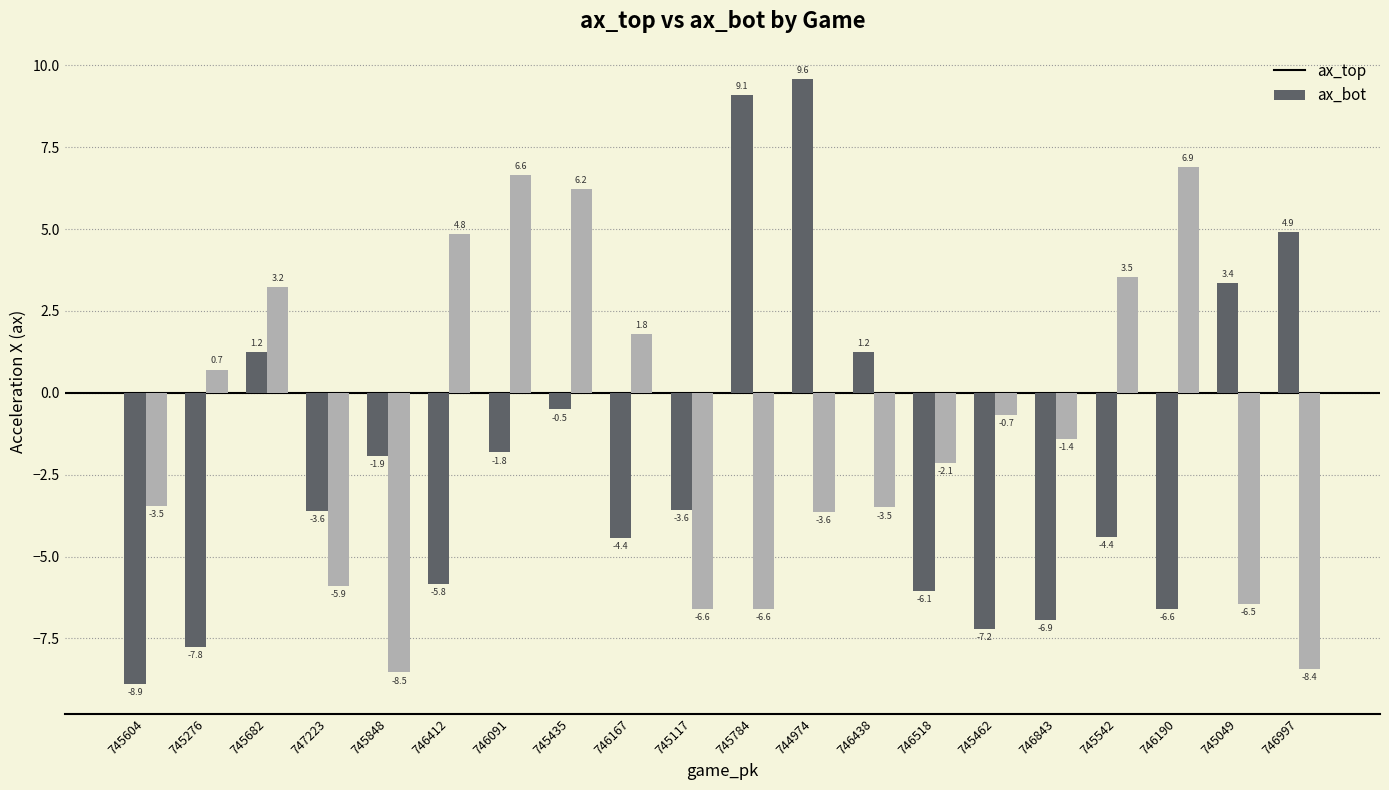

How many categories are shown in the chart?

20